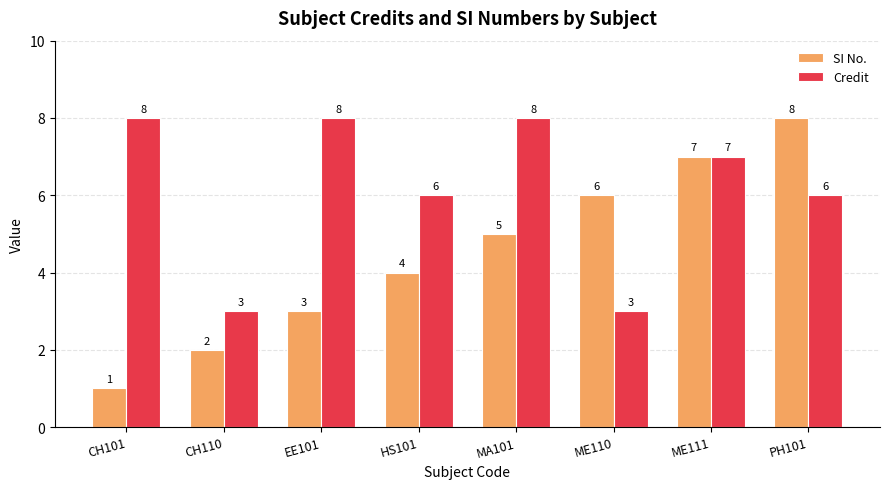

Which series changed the most between EE101 and HS101?

Credit